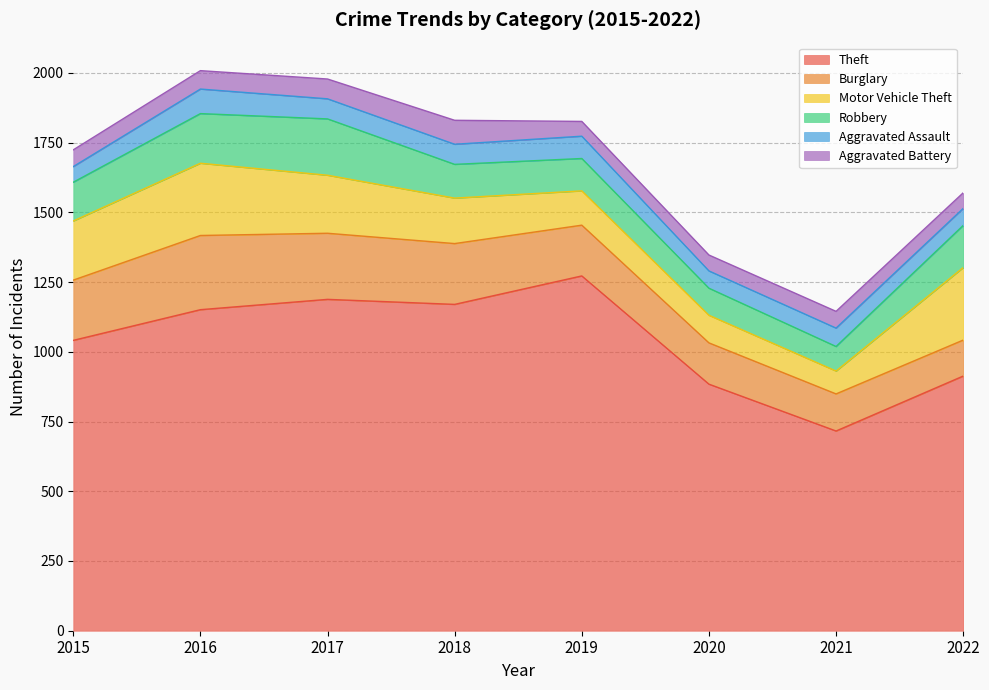

Which series has the widest spread of values?

Theft